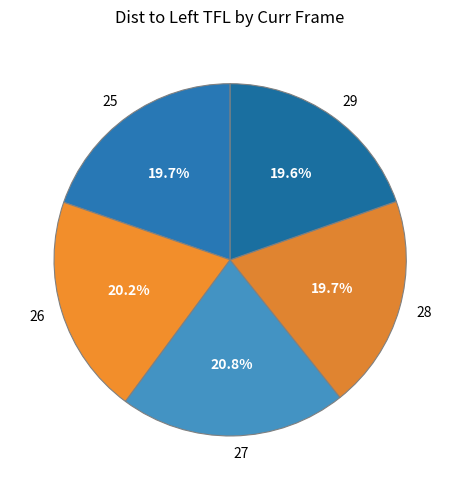

Is 28 the majority of the pie?

No